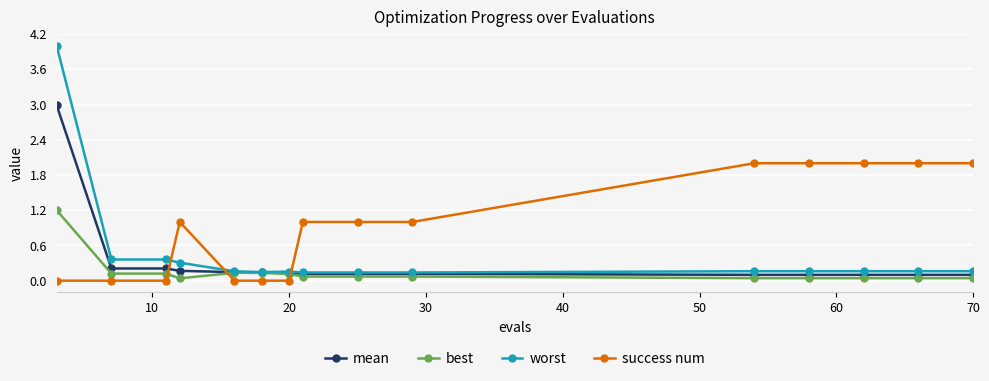

What is the difference between the maximum and minimum values in the mean series?

2.9